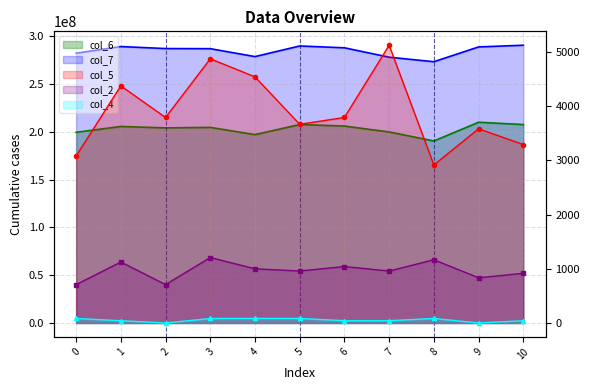

At which category is the sum across all series the highest?

9